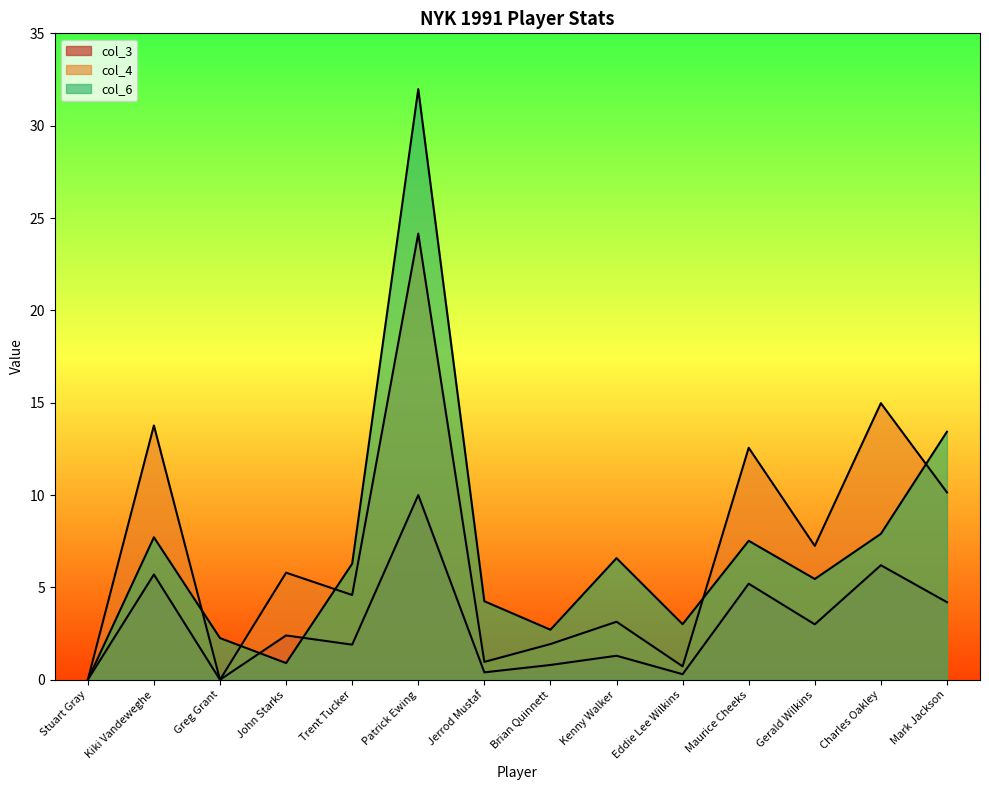

The value of col_6 at Patrick Ewing is 6.7. True or false?

False